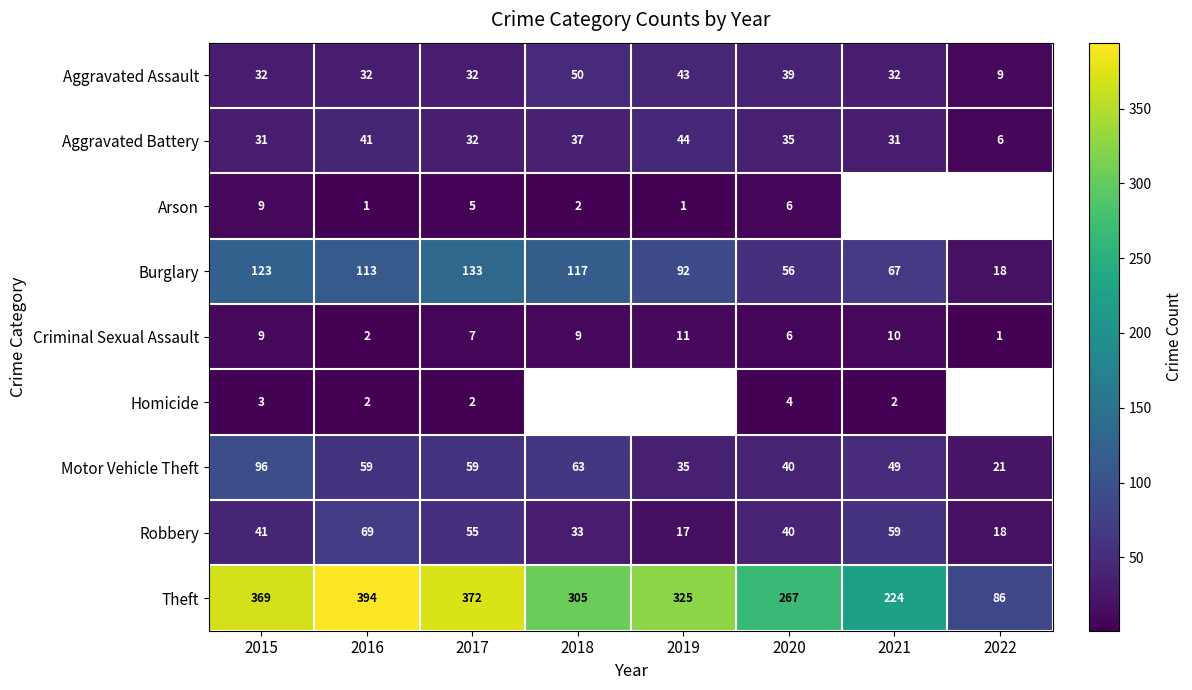

What is the sum of the Burglary values at 2018 and 2020?

173